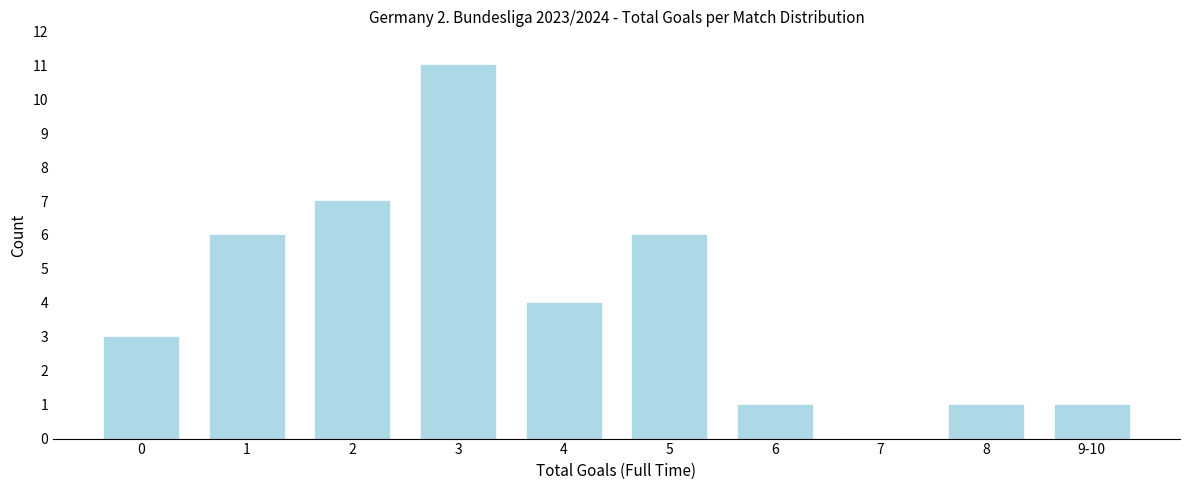

Reading right to left, extract all data points from this chart.

9-10=1	8=1	7=0	6=1	5=6	4=4	3=11	2=7	1=6	0=3